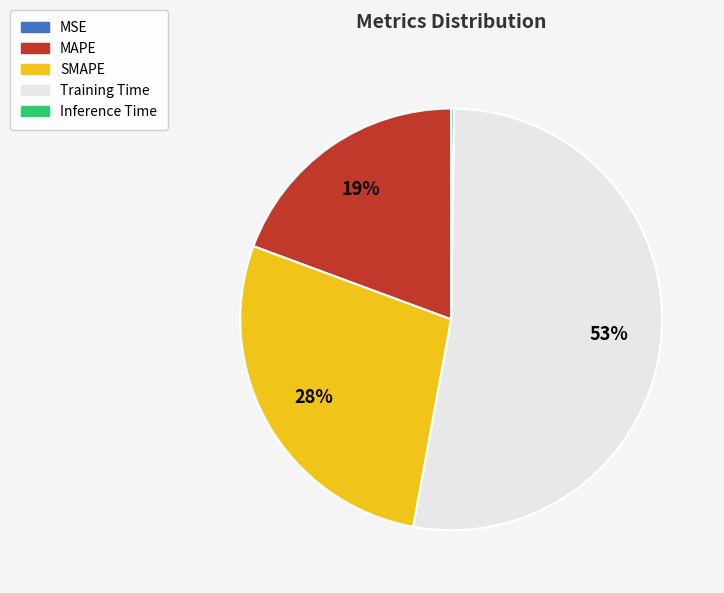

Do SMAPE and Training Time together represent more than half of the pie?

Yes